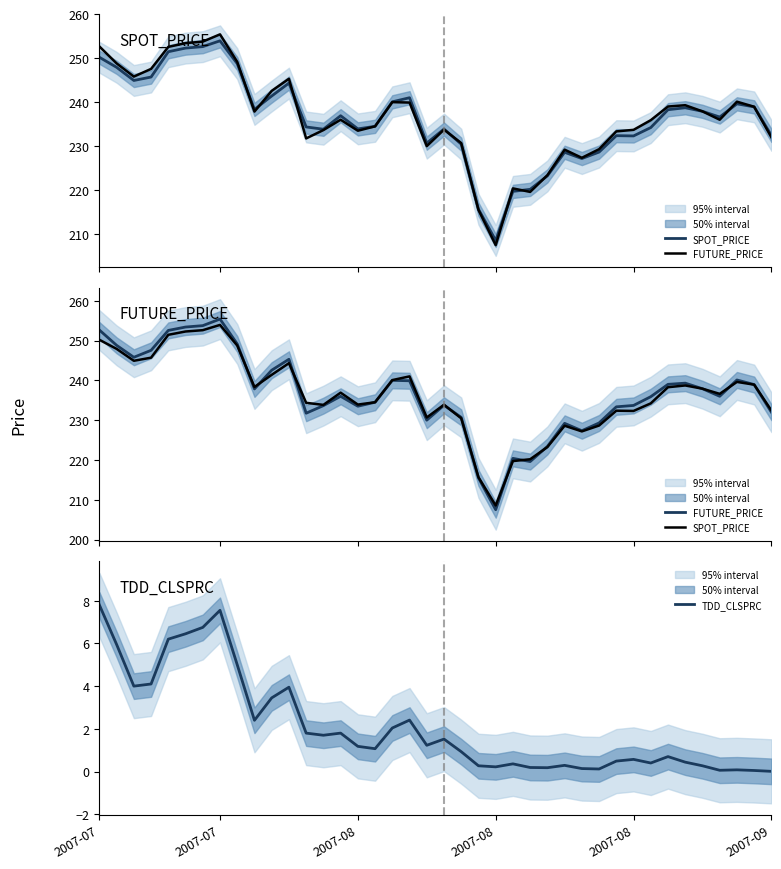

Is the value of FUTURE_PRICE at 28 greater than the value of TDD_CLSPRC at 11?

Yes